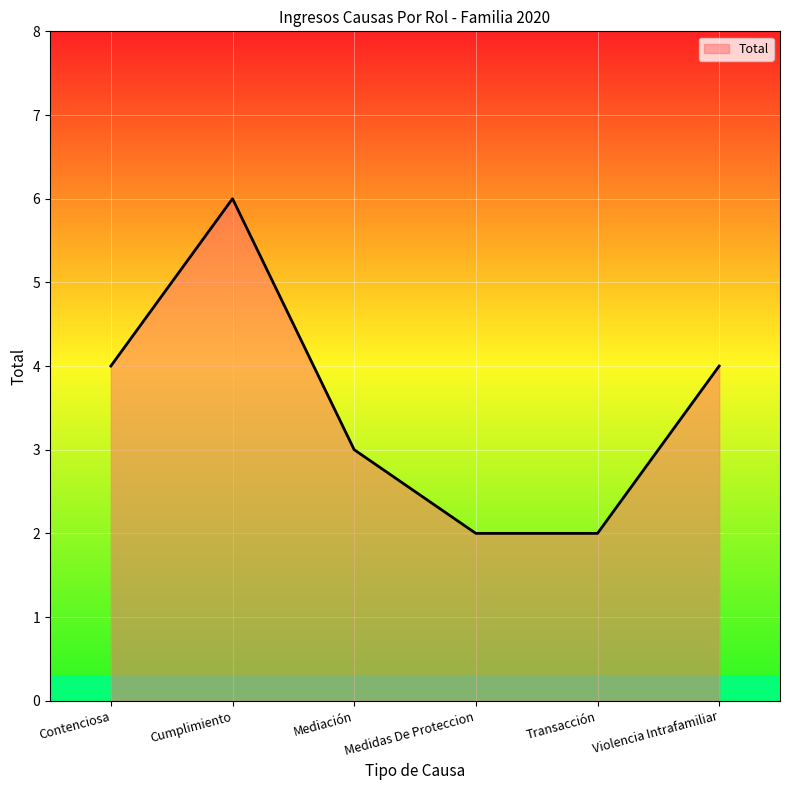

Reading left to right, extract all data points from this chart.

Contenciosa=4	Cumplimiento=6	Mediación=3	Medidas De Proteccion=2	Transacción=2	Violencia Intrafamiliar=4